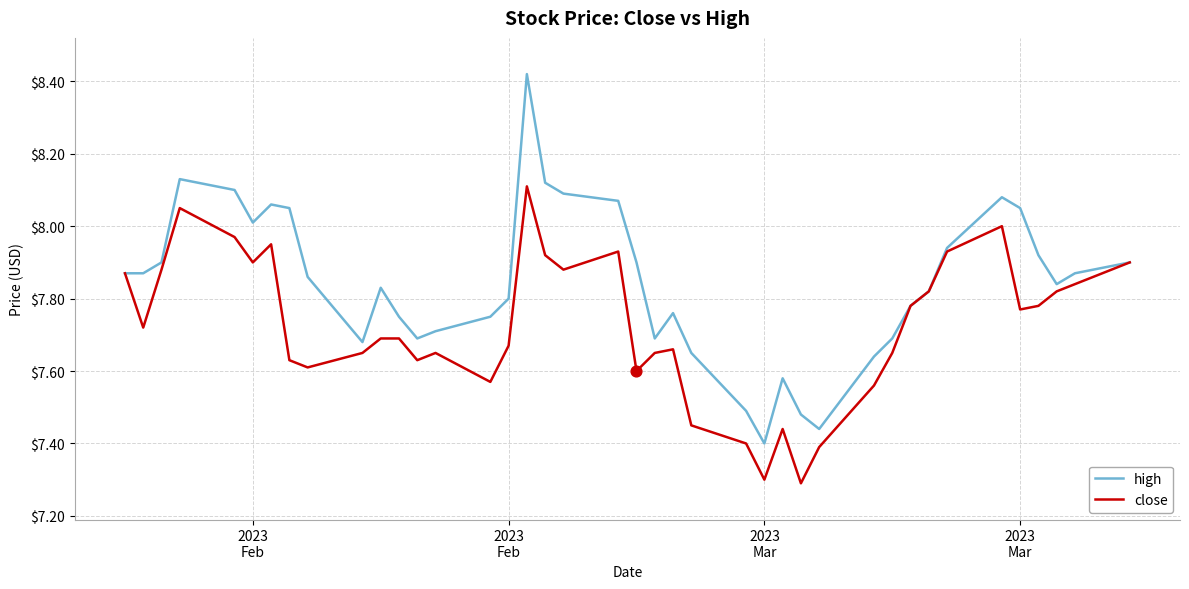

Which series has the largest total across all categories?

high